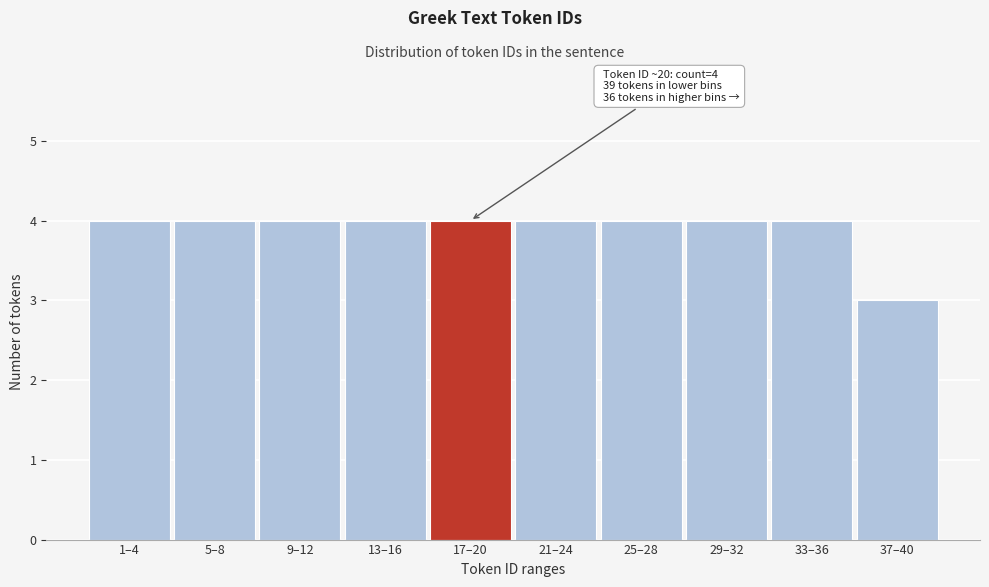

Reading right to left, list all the values displayed in this chart.

37–40=3	33–36=4	29–32=4	25–28=4	21–24=4	17–20=4	13–16=4	9–12=4	5–8=4	1–4=4